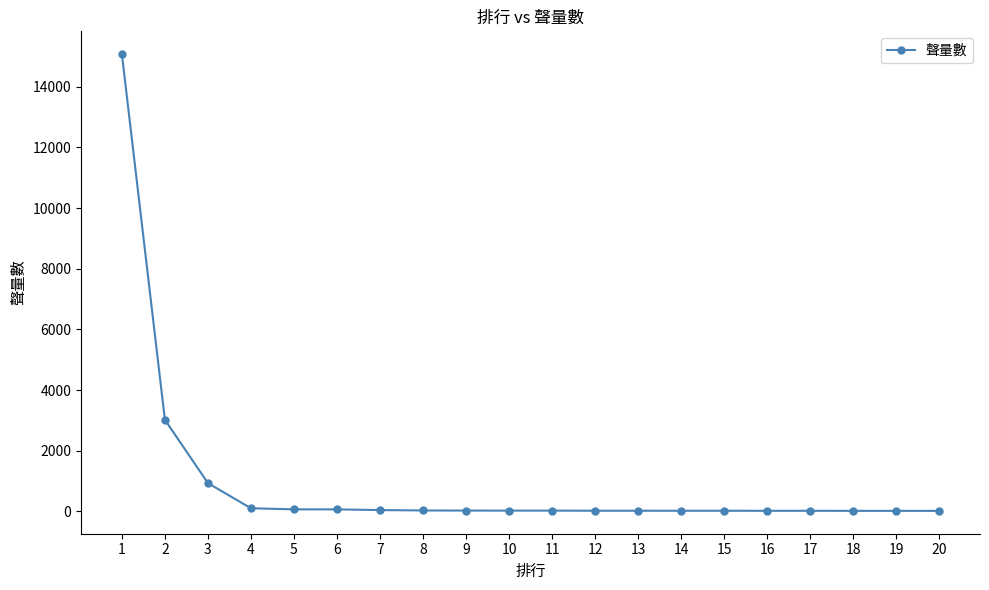

What is the average value?

979